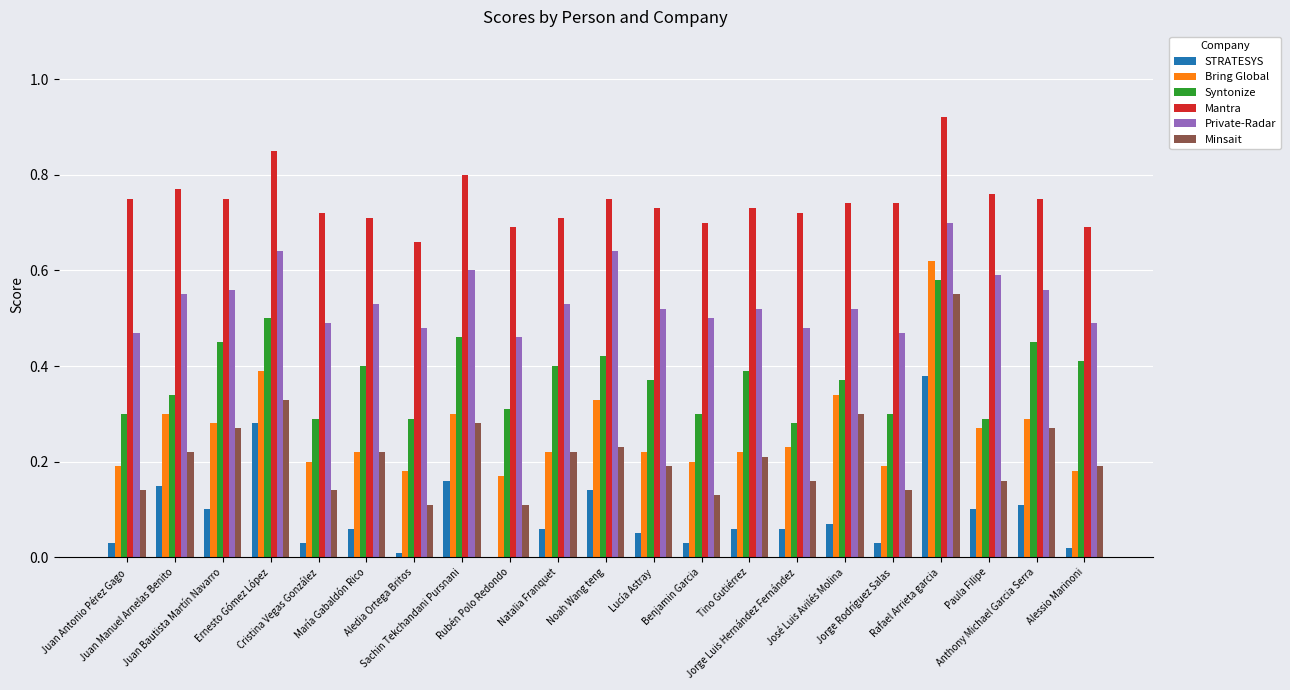

Which series has the largest total across all categories?

Mantra